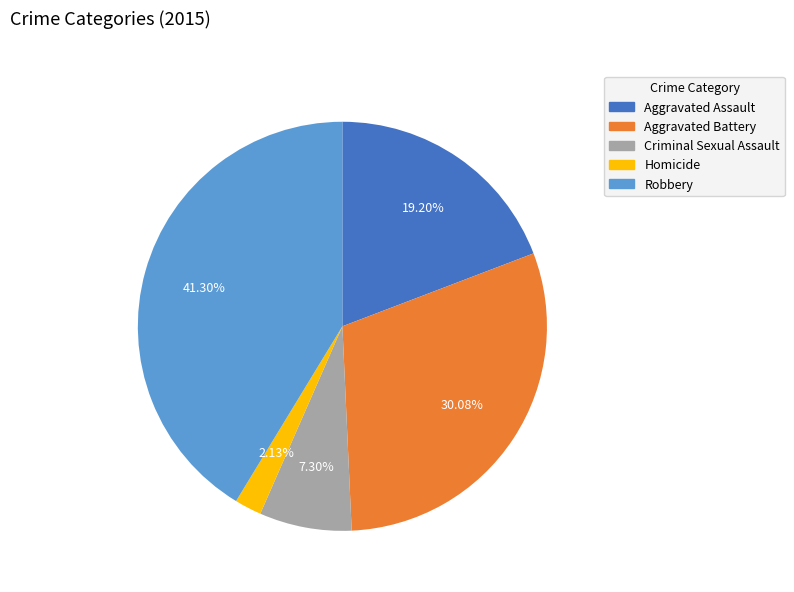

To the nearest percent, what is the difference between the Robbery and Aggravated Battery slice percentages?

11%